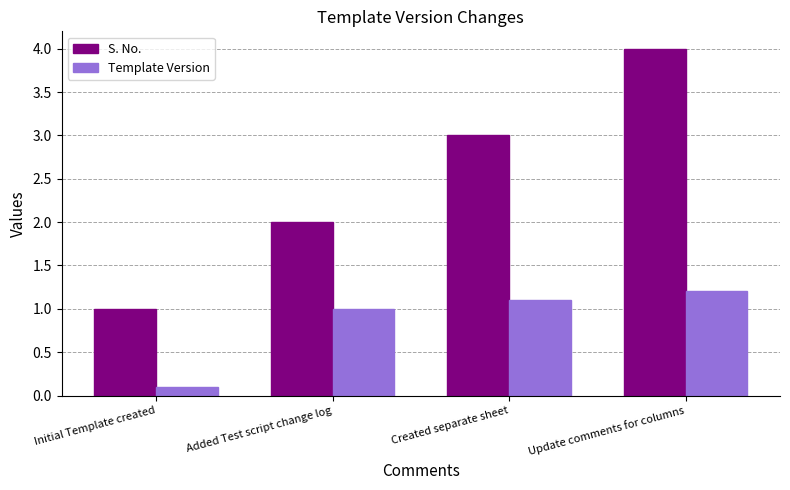

Rank the categories by Template Version value from highest to lowest.

Update comments for columns, Created separate sheet, Added Test script change log, Initial Template created